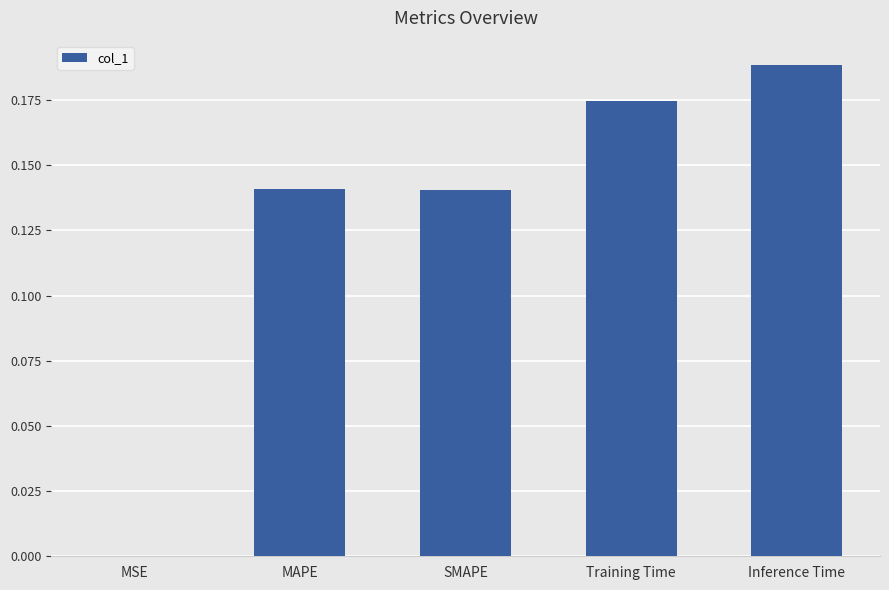

Count the number of categories in the chart.

5